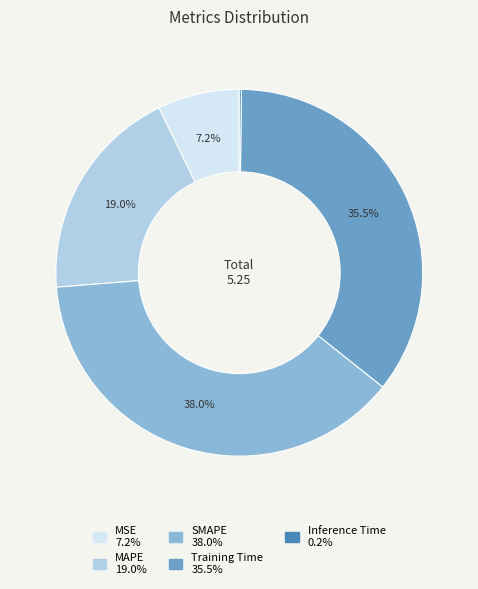

Do MAPE and MSE together represent more than half of the pie?

No